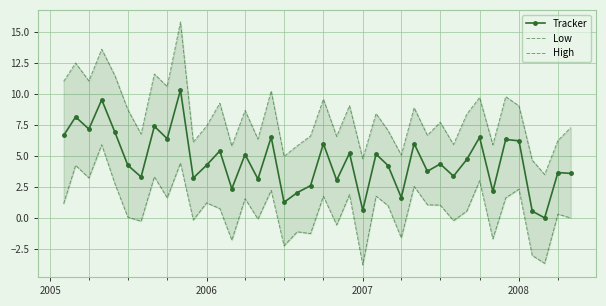

Which series has the largest range (max minus min)?

High